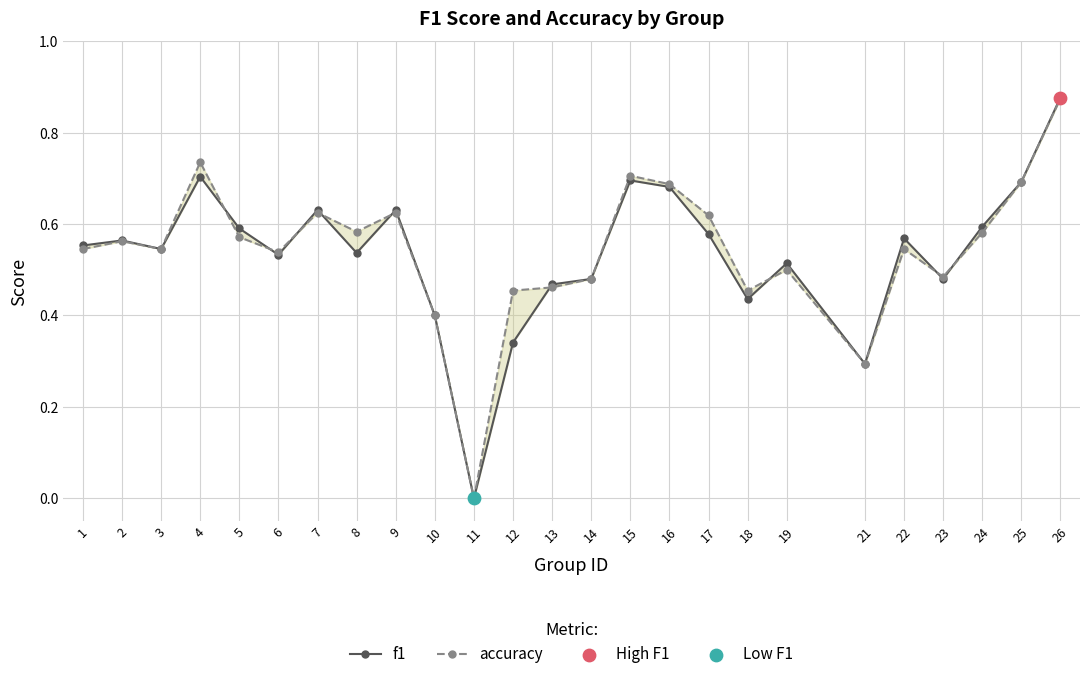

At which category is the sum across all series the highest?

26